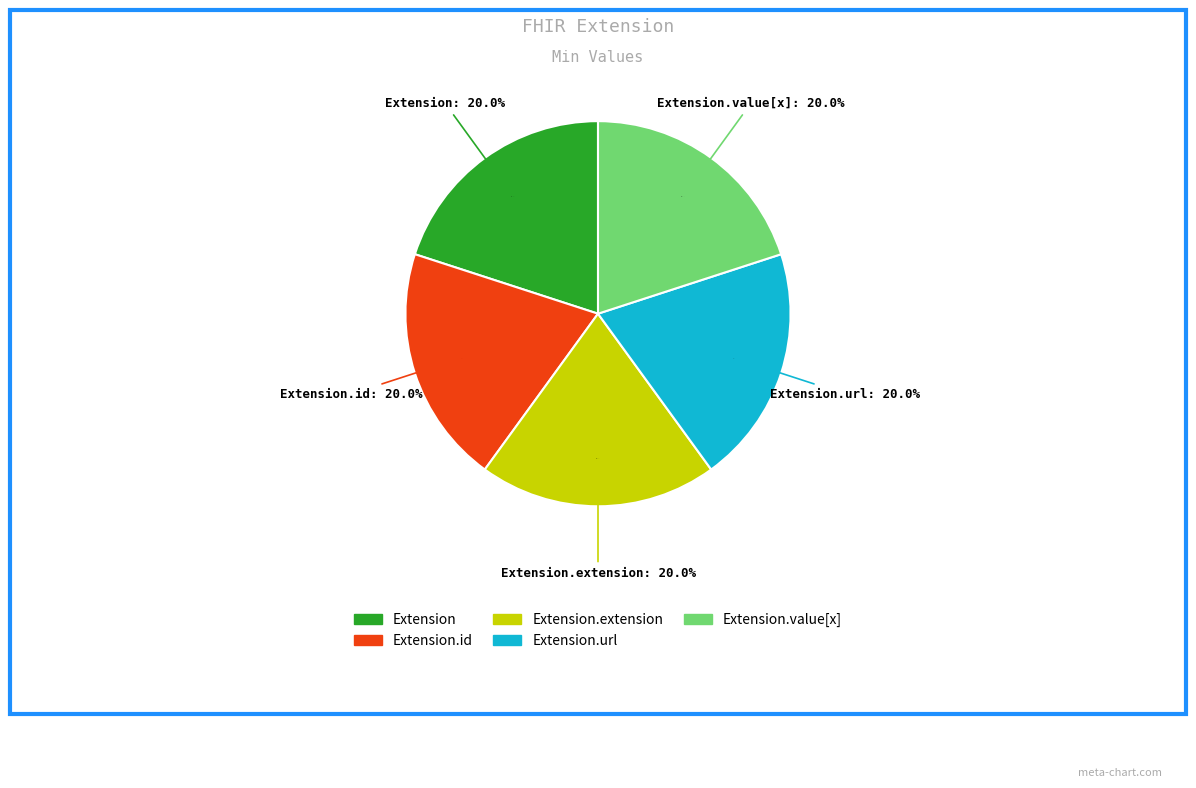

What is the largest slice in the pie chart?

Extension.url